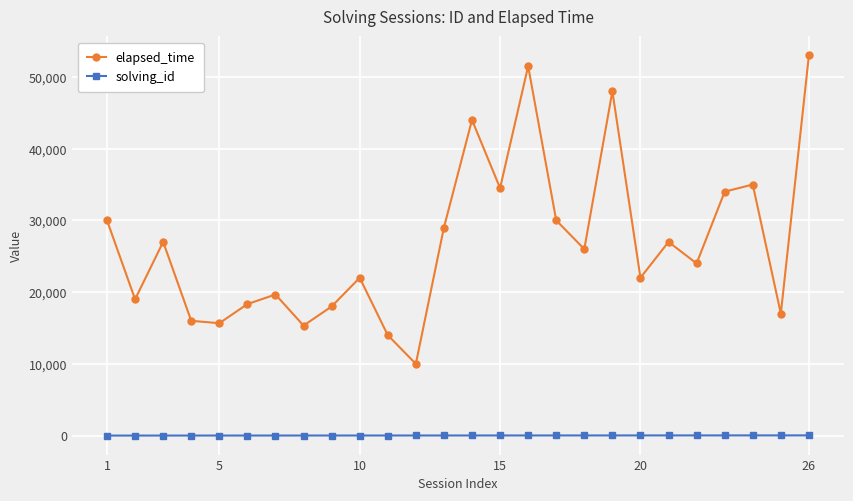

What is the sum of all elapsed_time values?

699998